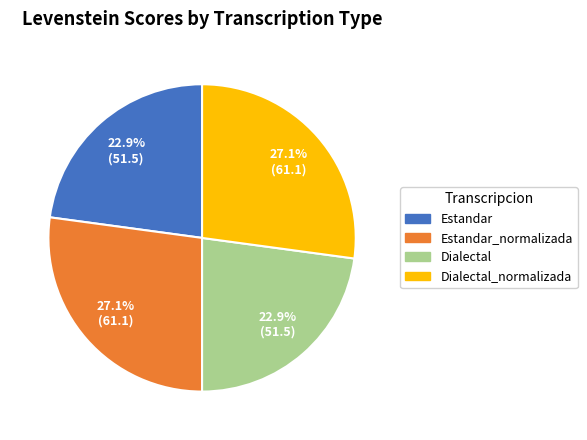

Is it true that Dialectal is 23% of the pie?

True